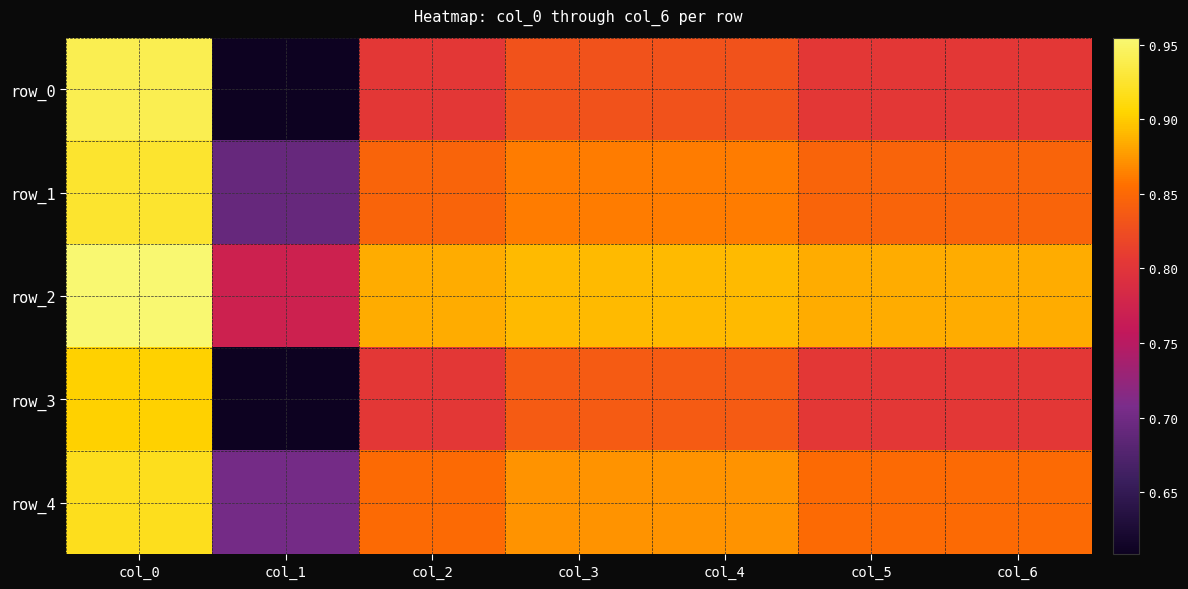

Is it true that row_2 equals 0.5 at col_6?

False